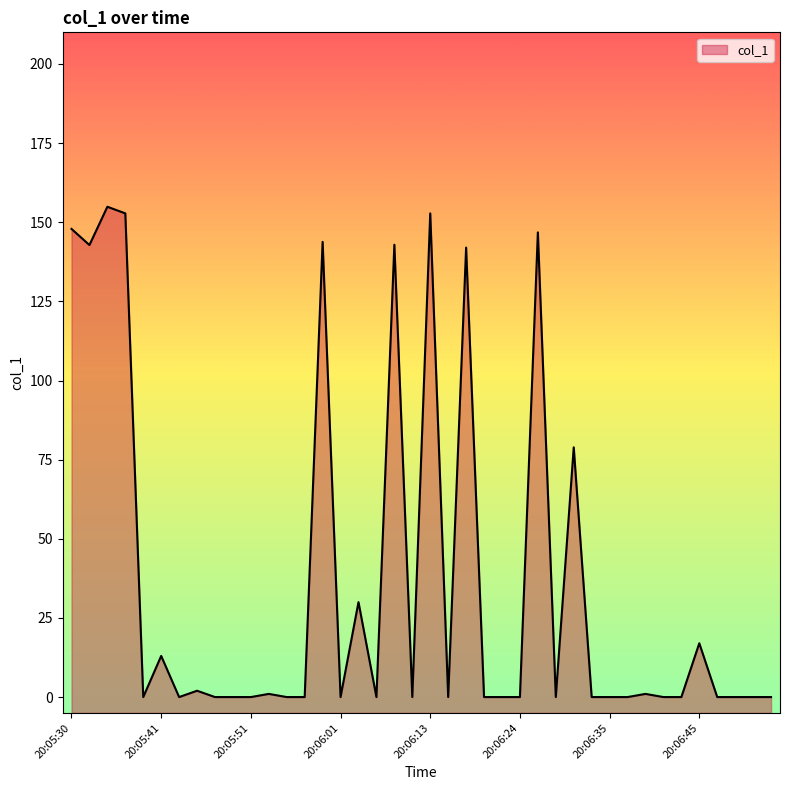

What is the average value?

36.7